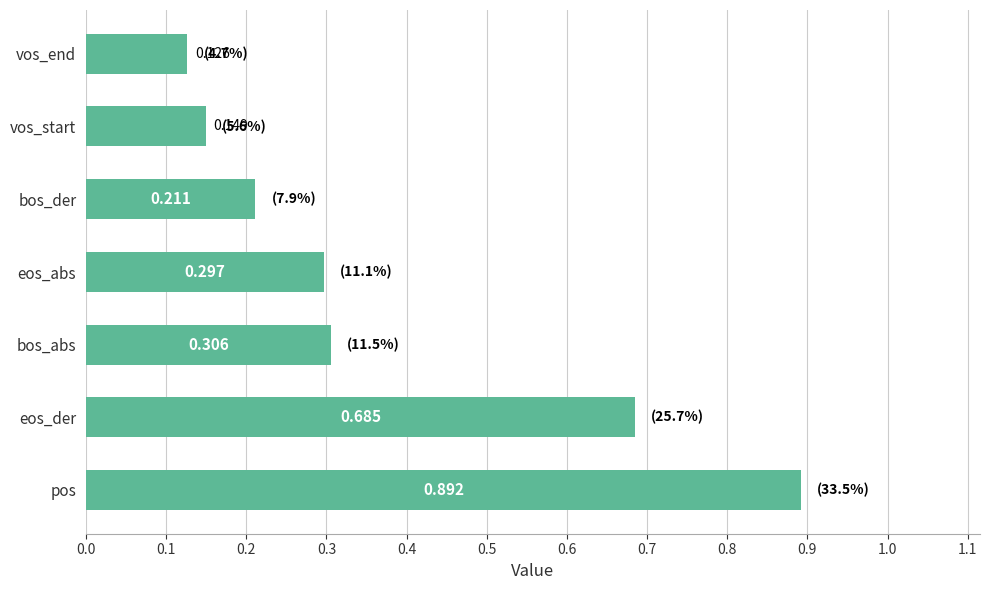

Are the bars horizontal?

Yes